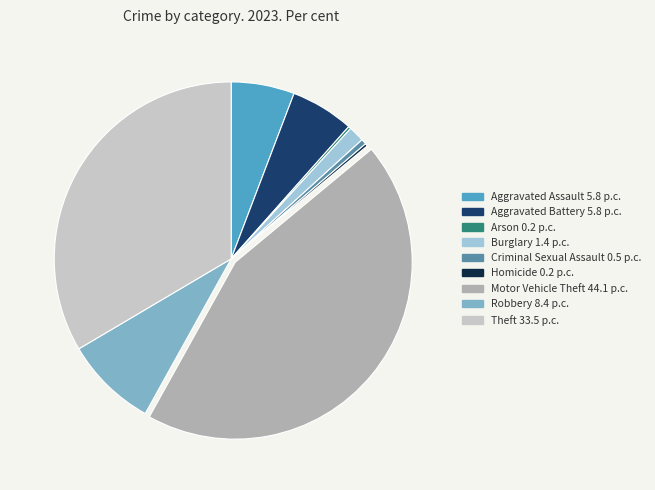

Which slice is the largest?

Motor Vehicle Theft